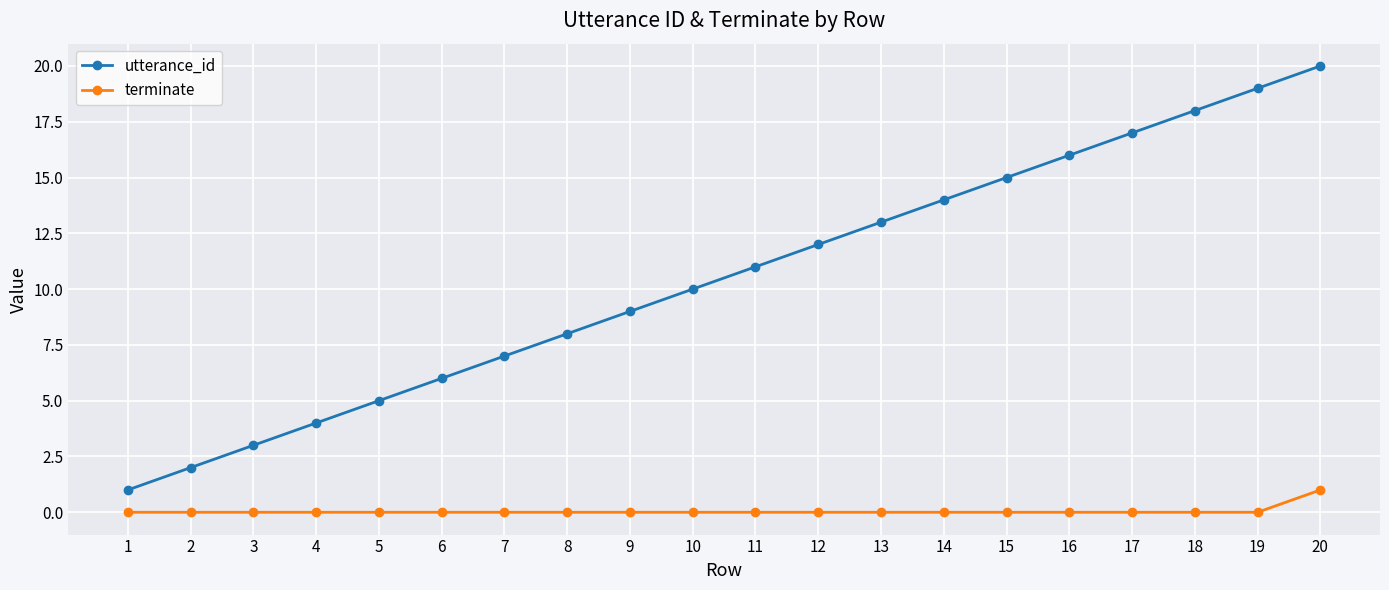

Is the value of utterance_id at 17 greater than the value of terminate at 8?

Yes